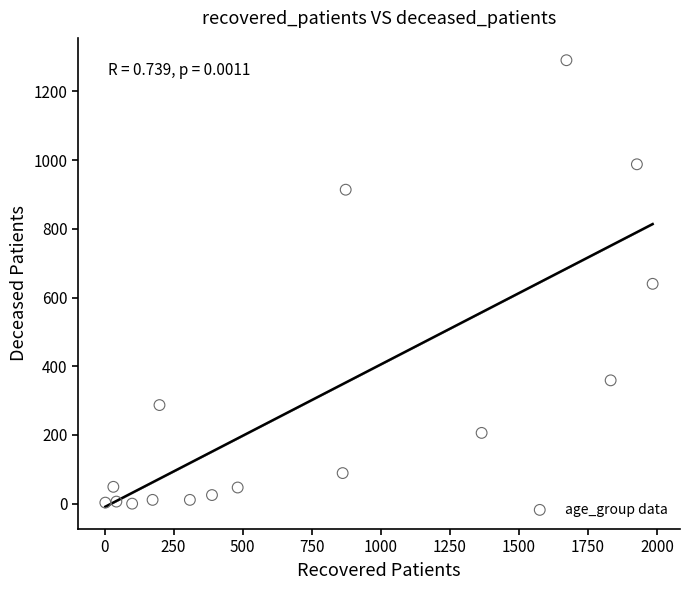

What is the range of Y values (max minus min)?

1291